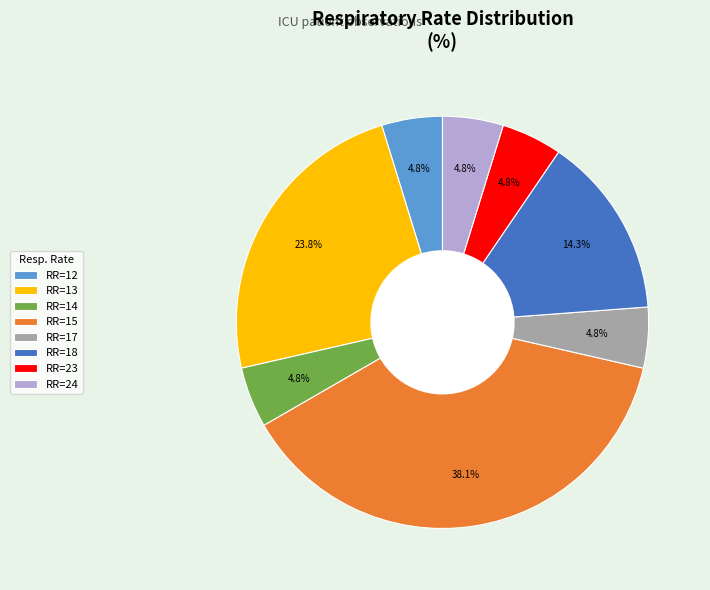

Does RR=12 represent more than half of the total?

No